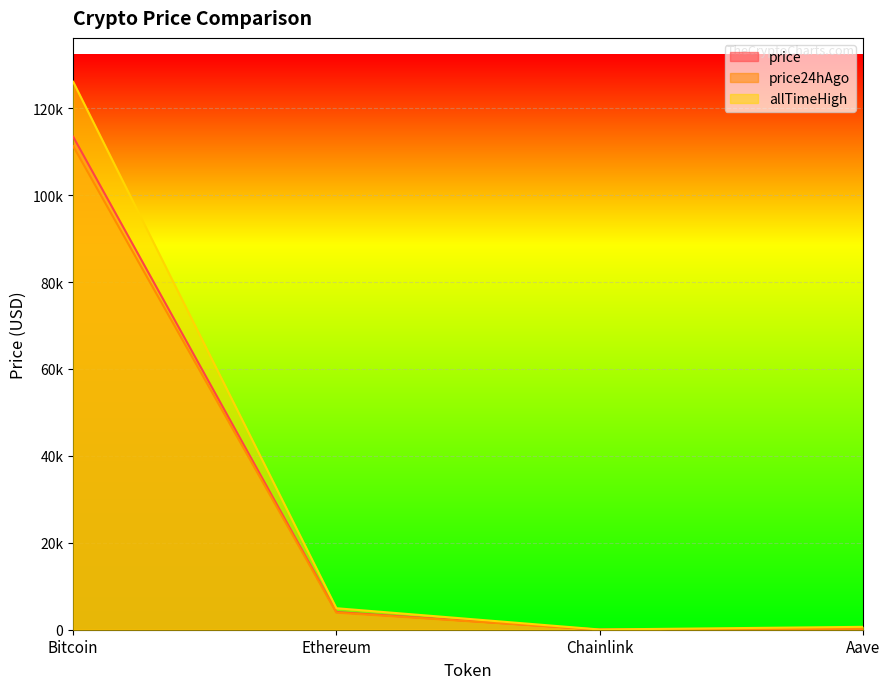

Reading left to right, what are all the values shown in this chart?

price: 113432.0	4057.1	18.2	236.8
price24hAgo: 111260.0	3930.9	18.0	226.7
allTimeHigh: 126080.0	4946.1	52.7	661.7